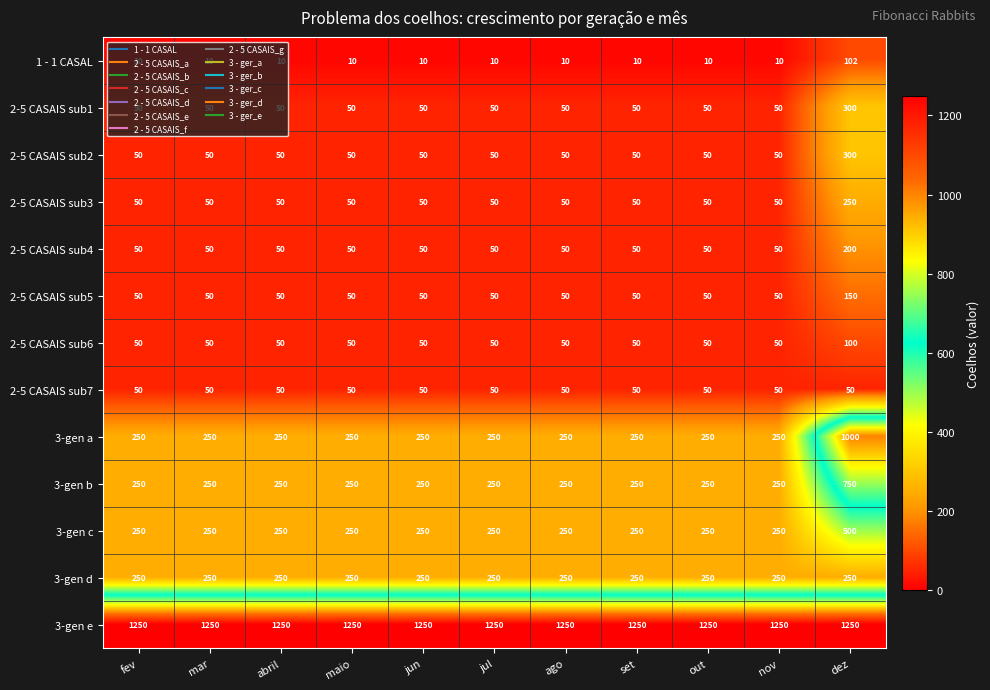

True or false: 2-5 CASAIS sub1 has a value of 25 at jul.

False